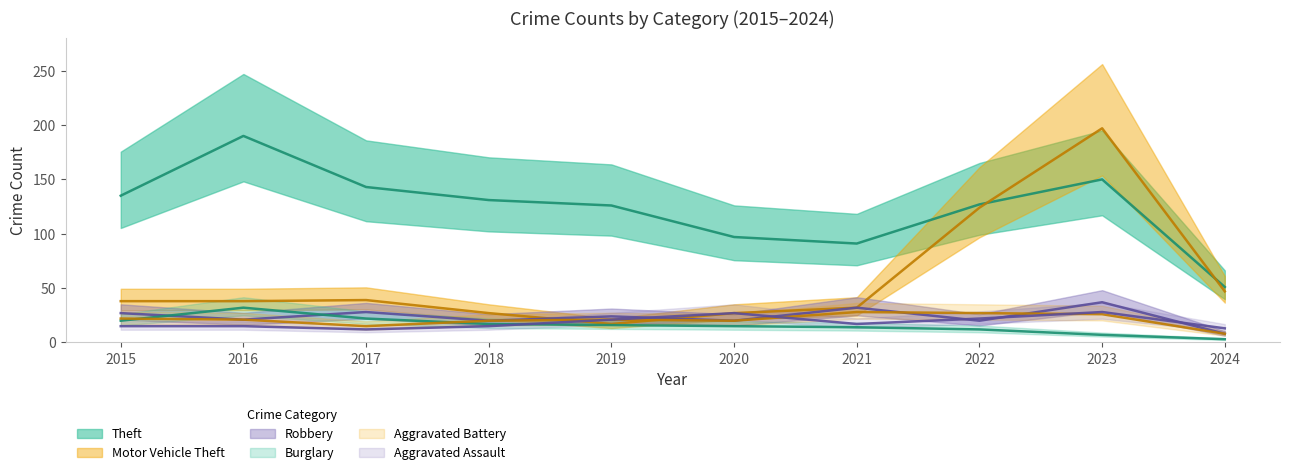

At which category does Theft reach its first local peak?

2016